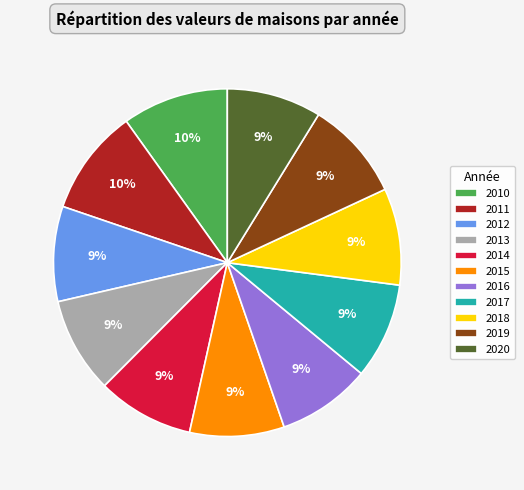

Count the number of slices in the pie.

11